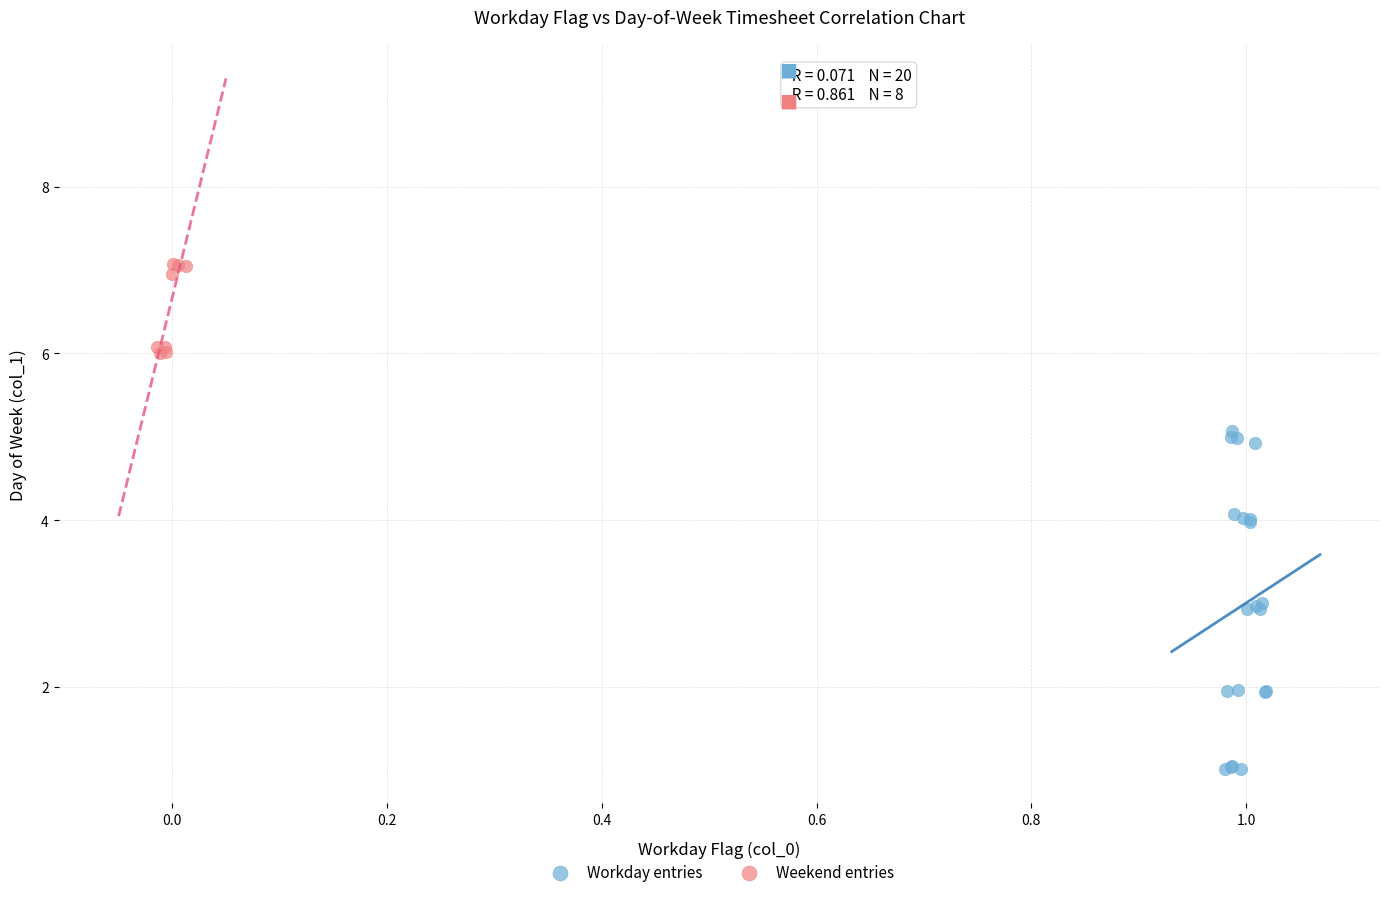

Which series has the widest spread of Y values?

Workday entries